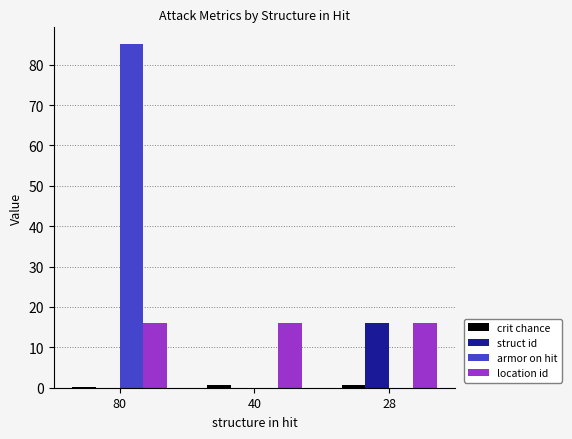

How many groups of bars are there?

3